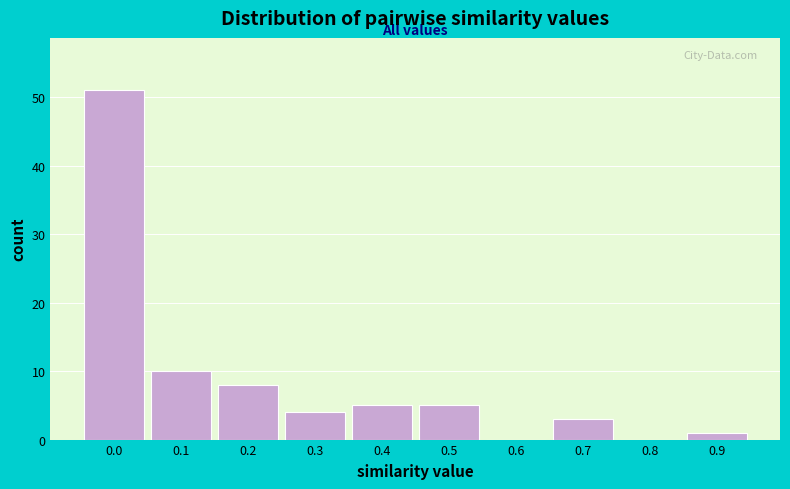

Reading left to right, extract all data points from this chart.

0.0=51	0.1=10	0.2=8	0.3=4	0.4=5	0.5=5	0.6=0	0.7=3	0.8=0	0.9=1